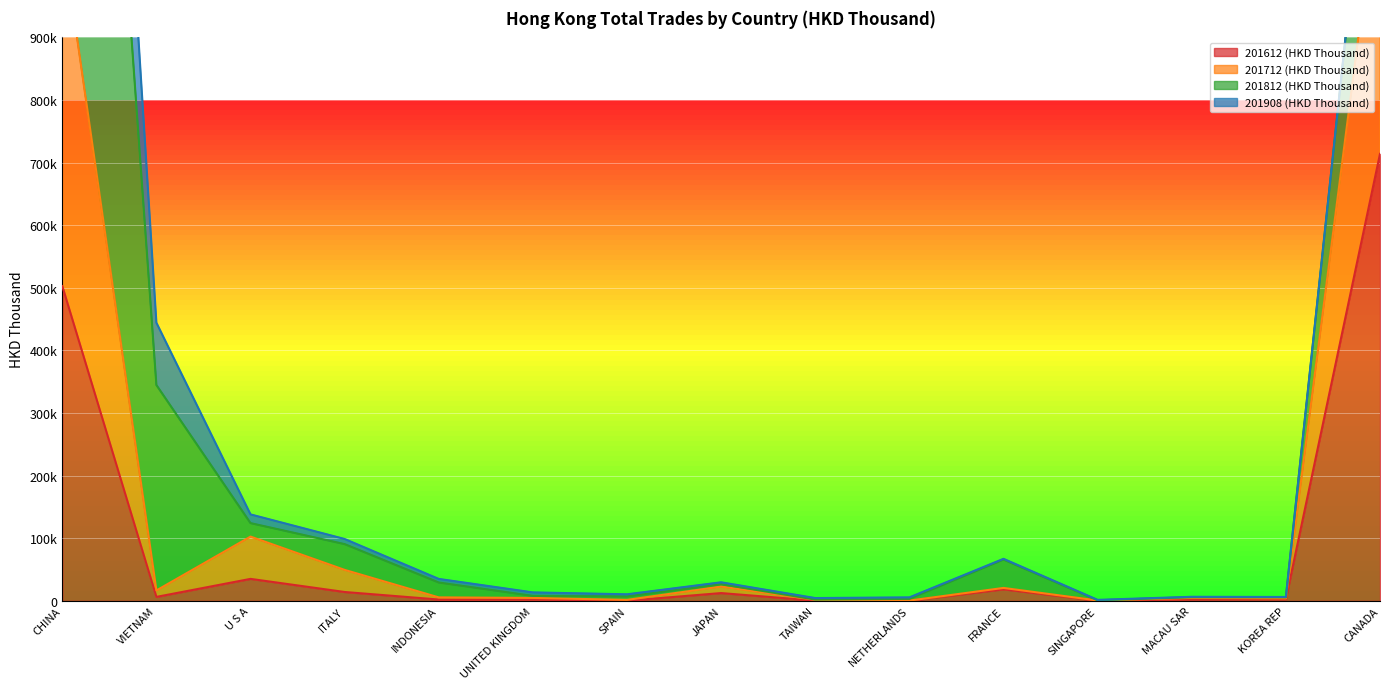

True or false: 201612 (HKD Thousand) has a value of 20.6 at JAPAN.

False